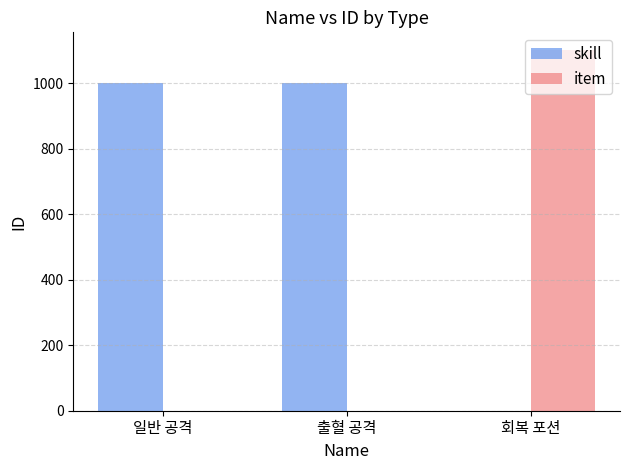

Read the skill value at 출혈 공격.

1002